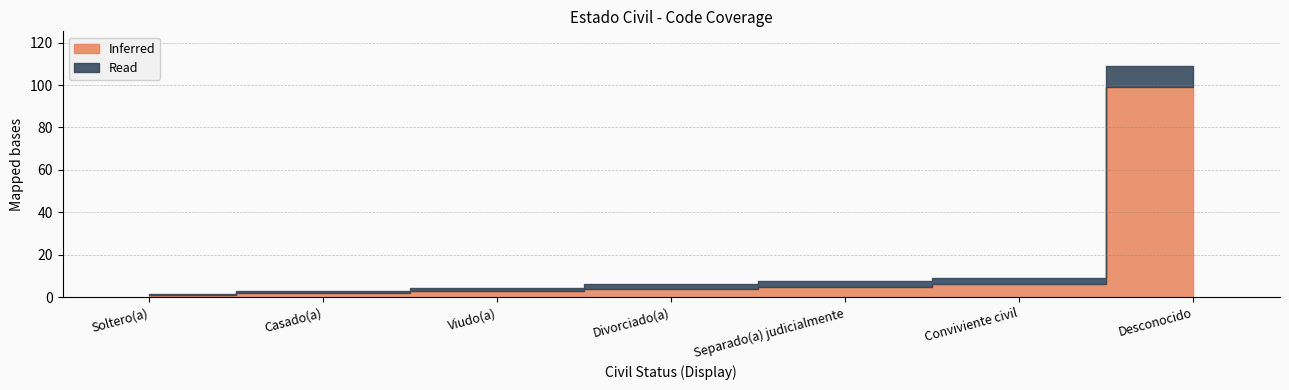

Read the Read value at Viudo(a).

1.5